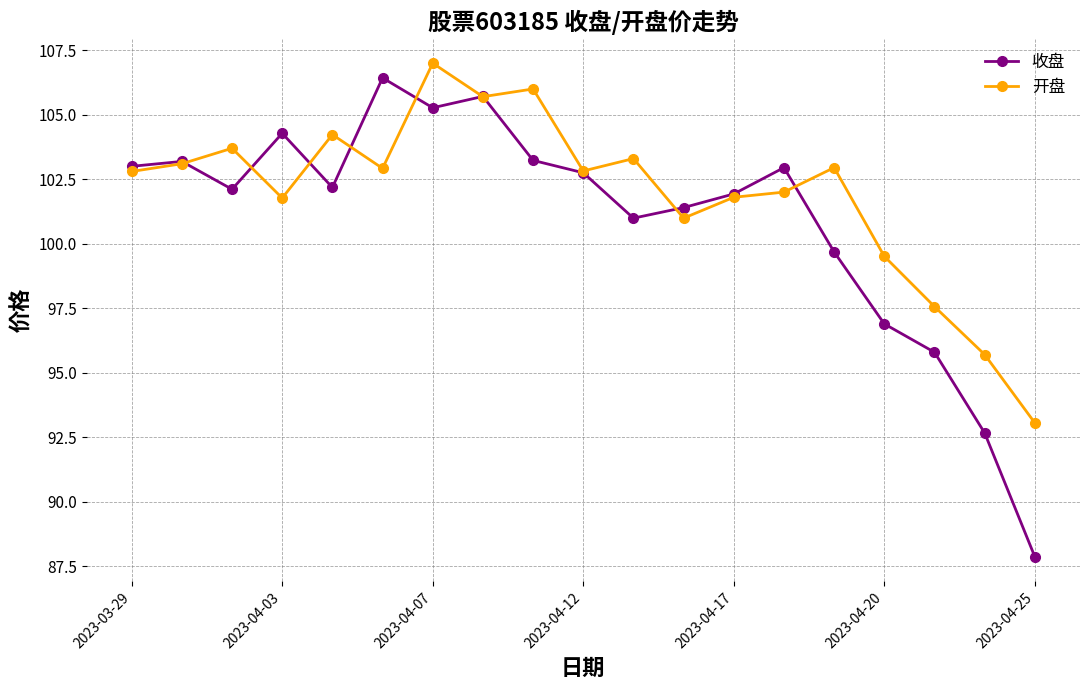

Which series has the largest total across all categories?

开盘